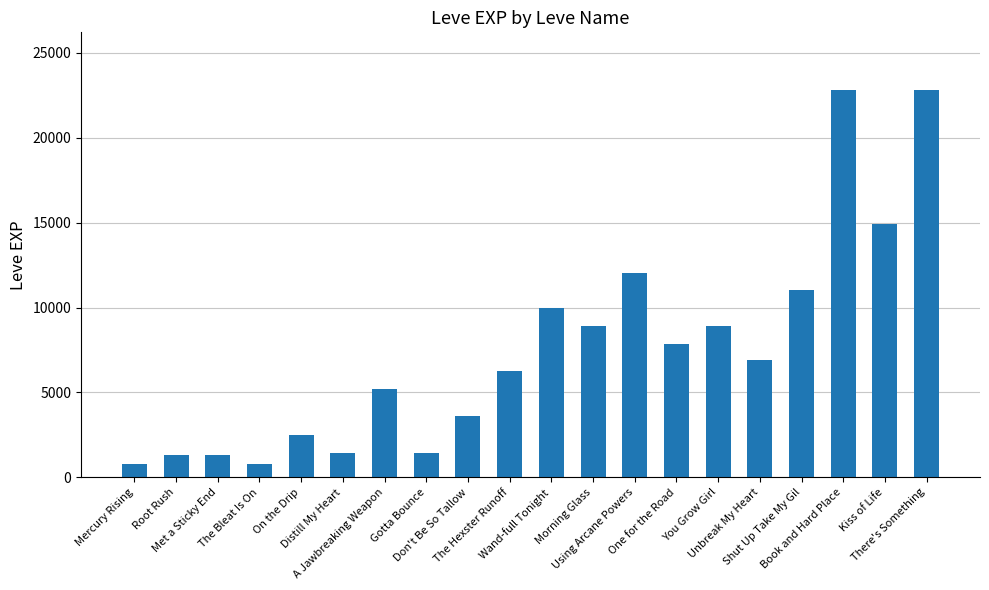

What is the greatest value displayed?

22790